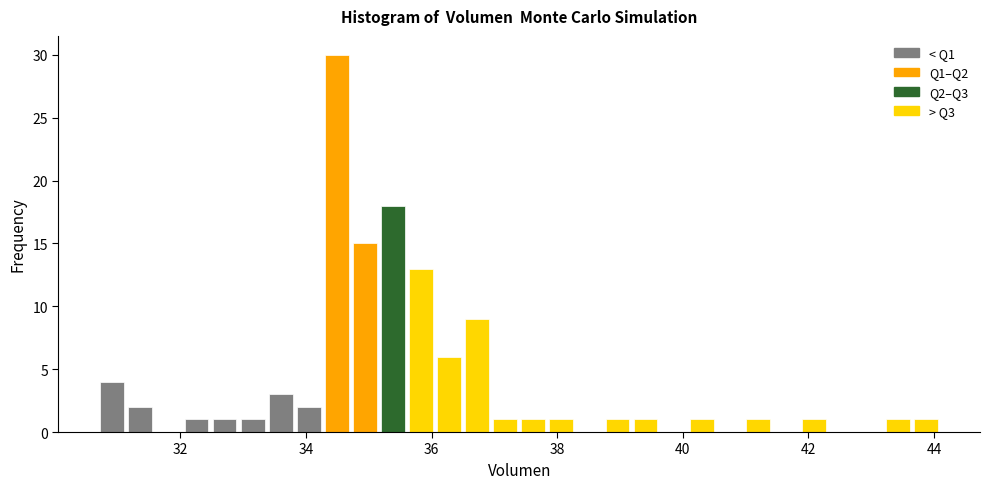

Read against the x-axis, roughly where is the centre of the tallest bar?

34.4